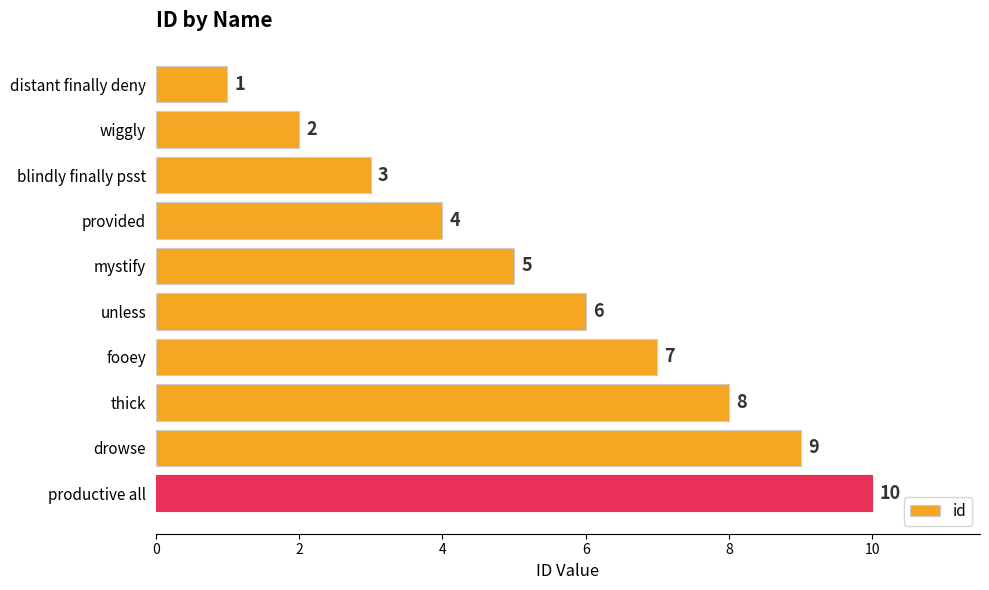

What is the greatest value displayed?

10